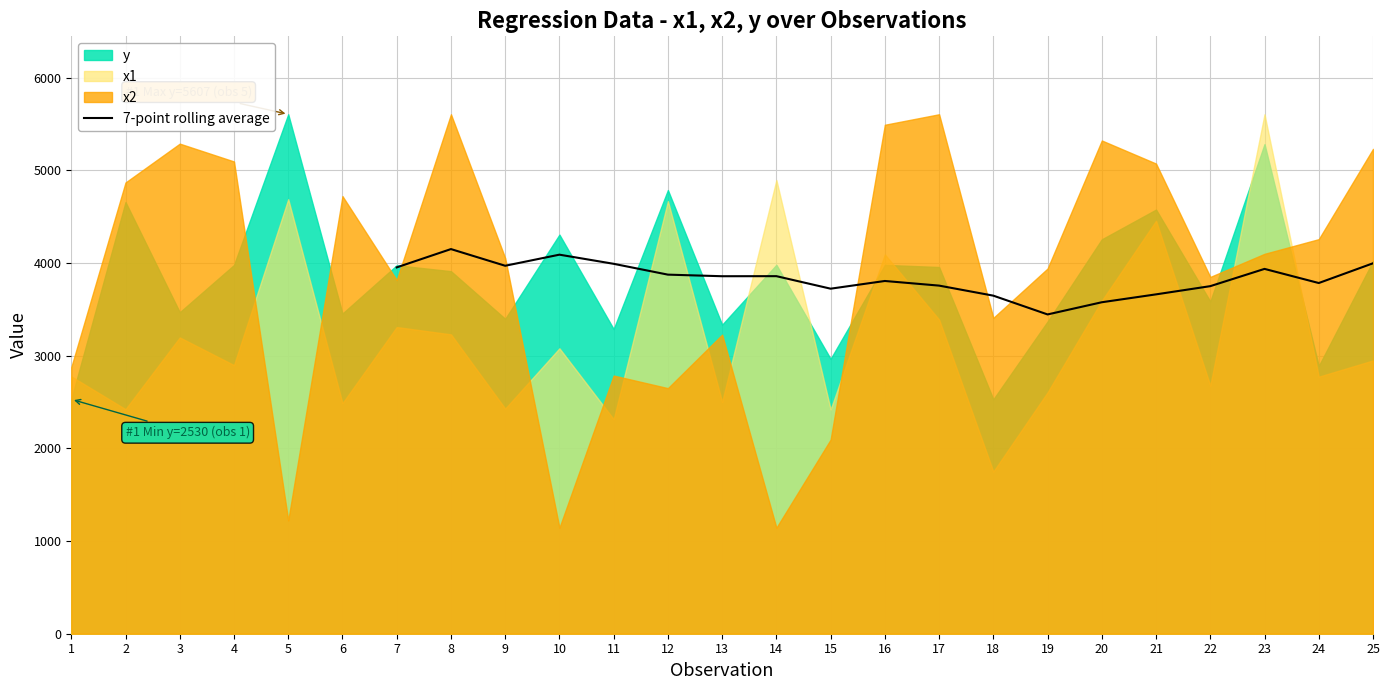

At which category does the data reach its first local peak?

8